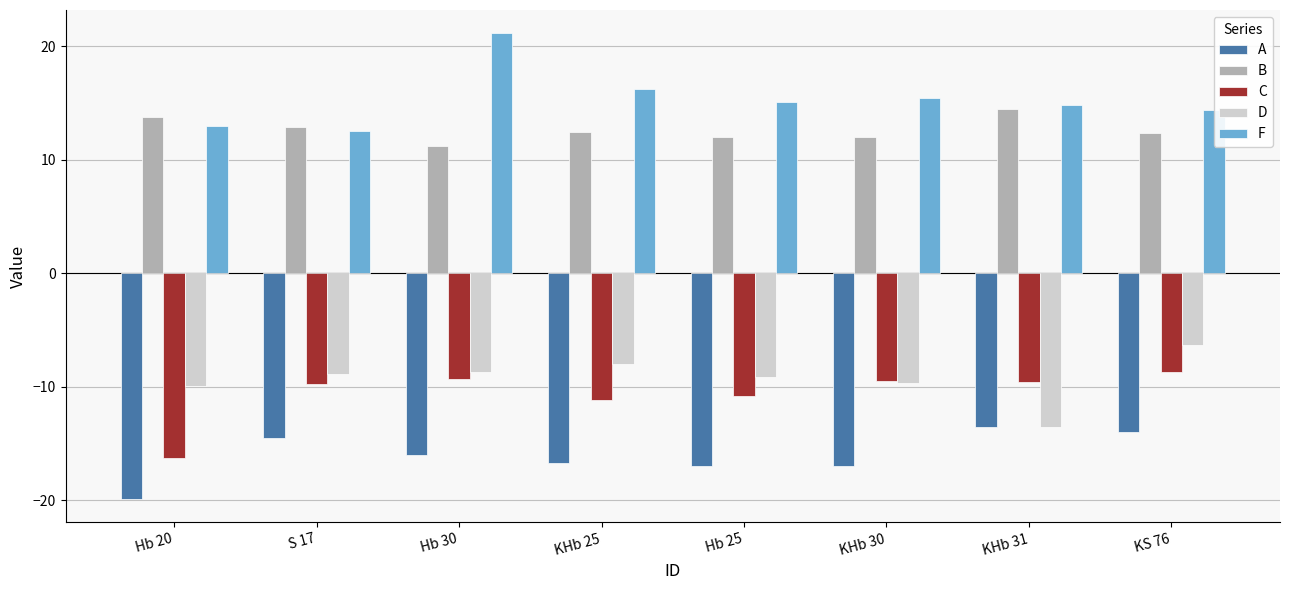

At KHb 25, list the series in order from largest to smallest.

F, B, D, C, A